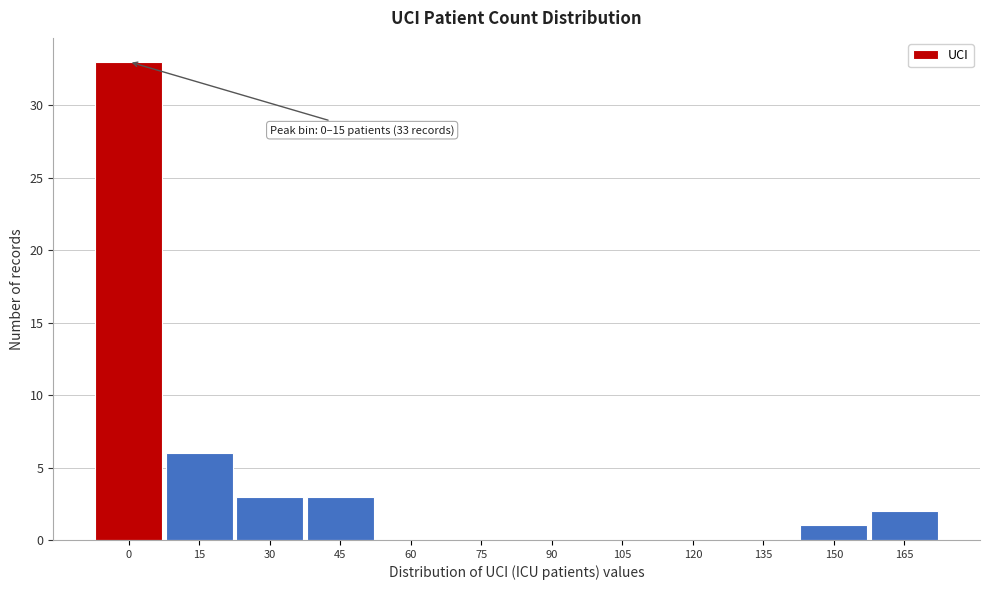

Reading right to left, extract all data points from this chart.

165=2	150=1	135=0	120=0	105=0	90=0	75=0	60=0	45=3	30=3	15=6	0=33